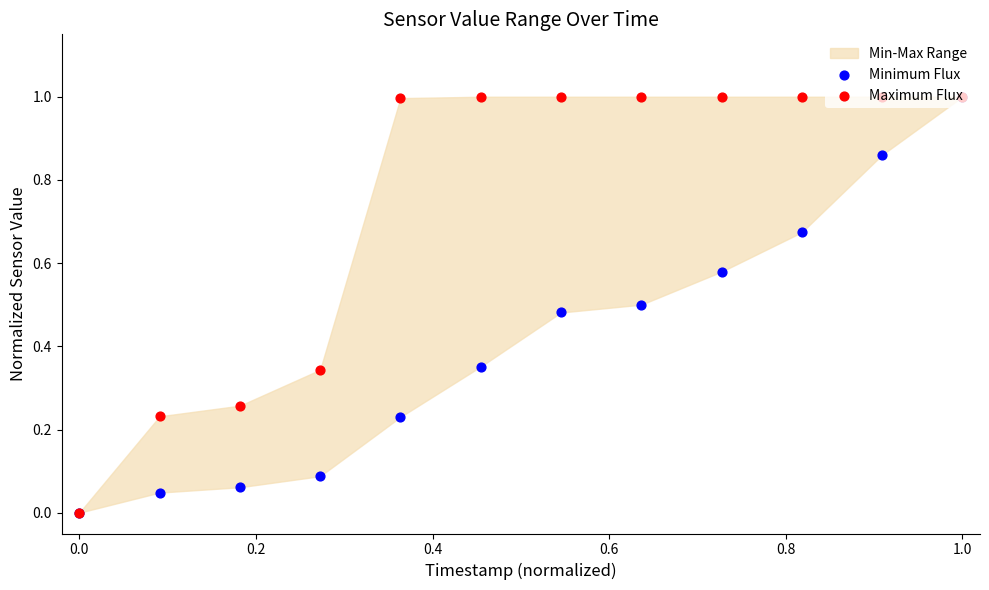

Which series has the widest spread of Y values?

Minimum Flux